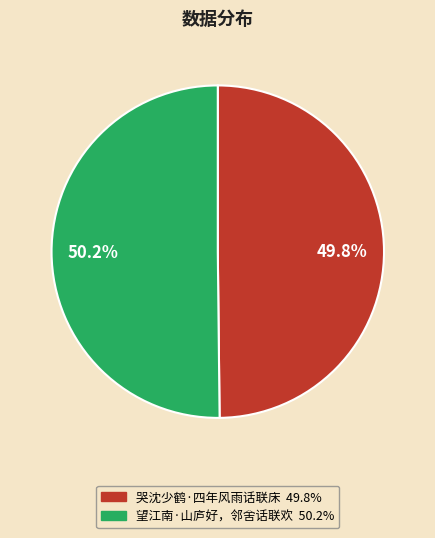

Is the sum of 哭沈少鹤·四年风雨话联床 and 望江南·山庐好，邻舍话联欢 greater than half?

Yes